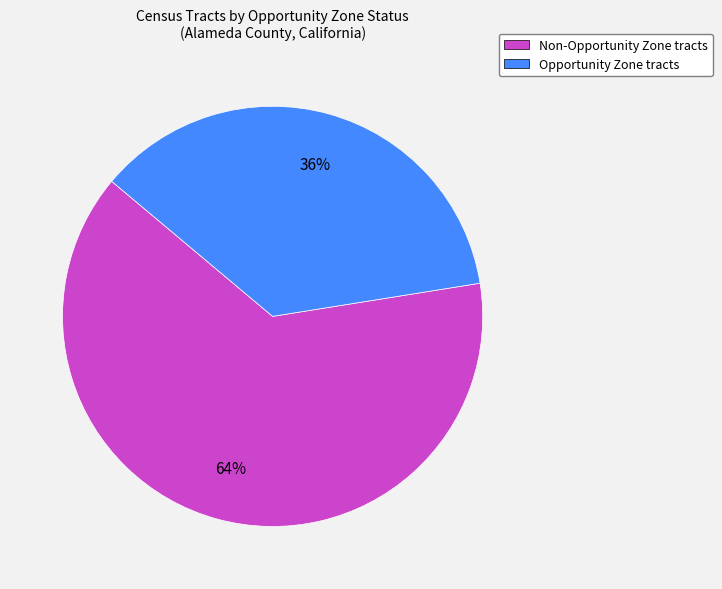

Is there a majority slice in this chart?

Yes